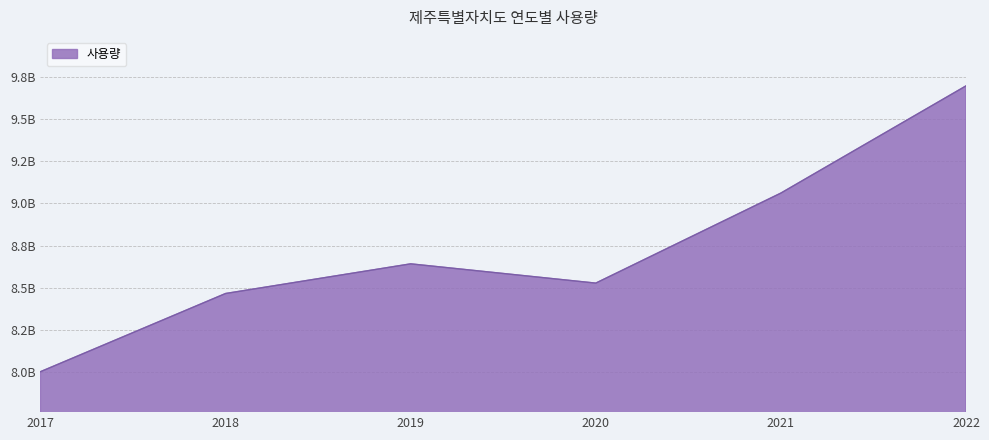

Reading left to right, what are all the values shown in this chart?

2017=8001294864	2018=8465245736	2019=8641230066	2020=8526872854	2021=9061184918	2022=9697304348